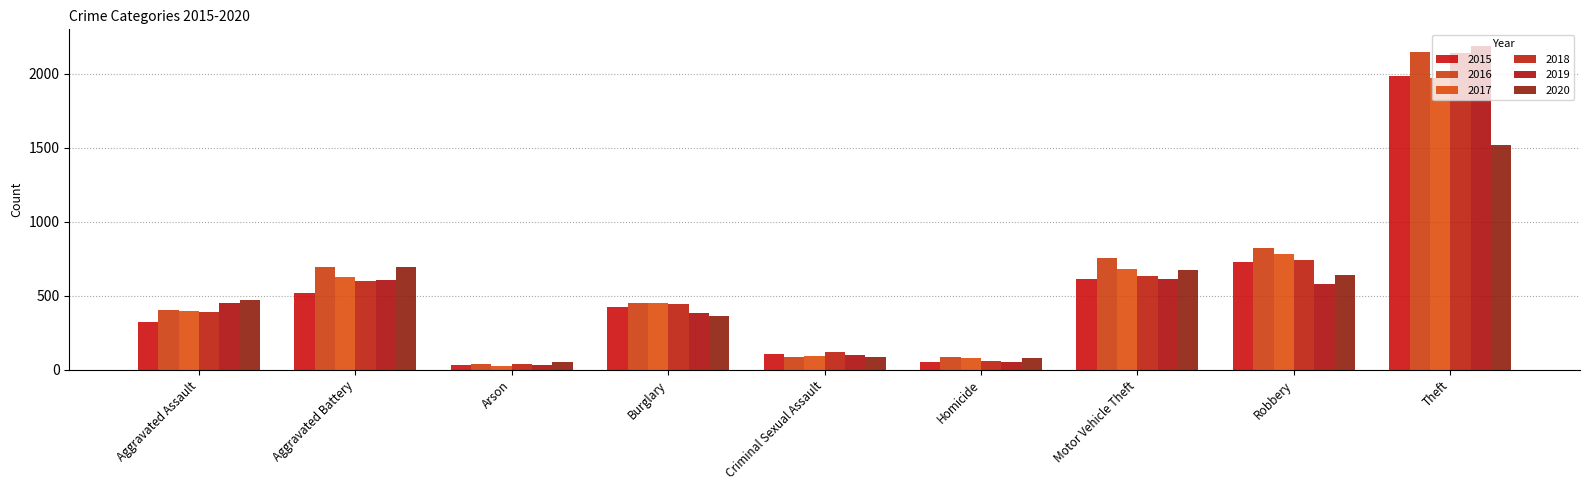

Between Aggravated Battery and Motor Vehicle Theft, which is larger?

Motor Vehicle Theft